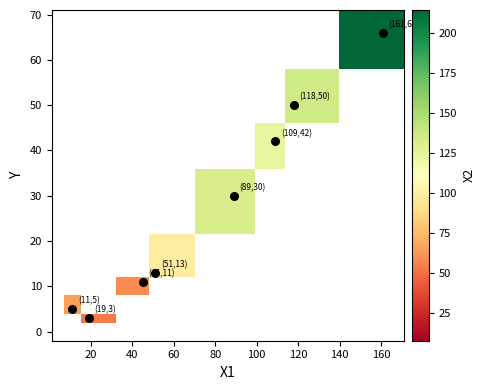

How many data points does each series have?

8